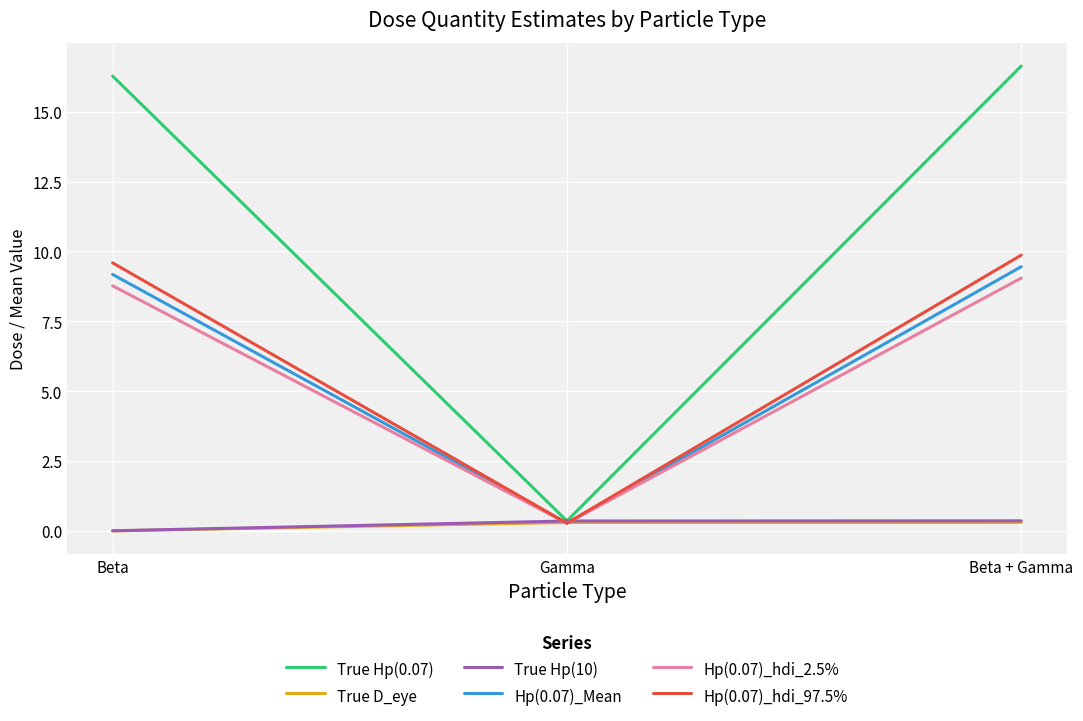

Is the value of True Hp(10) at Beta + Gamma greater than the value of True Hp(0.07) at Beta + Gamma?

No